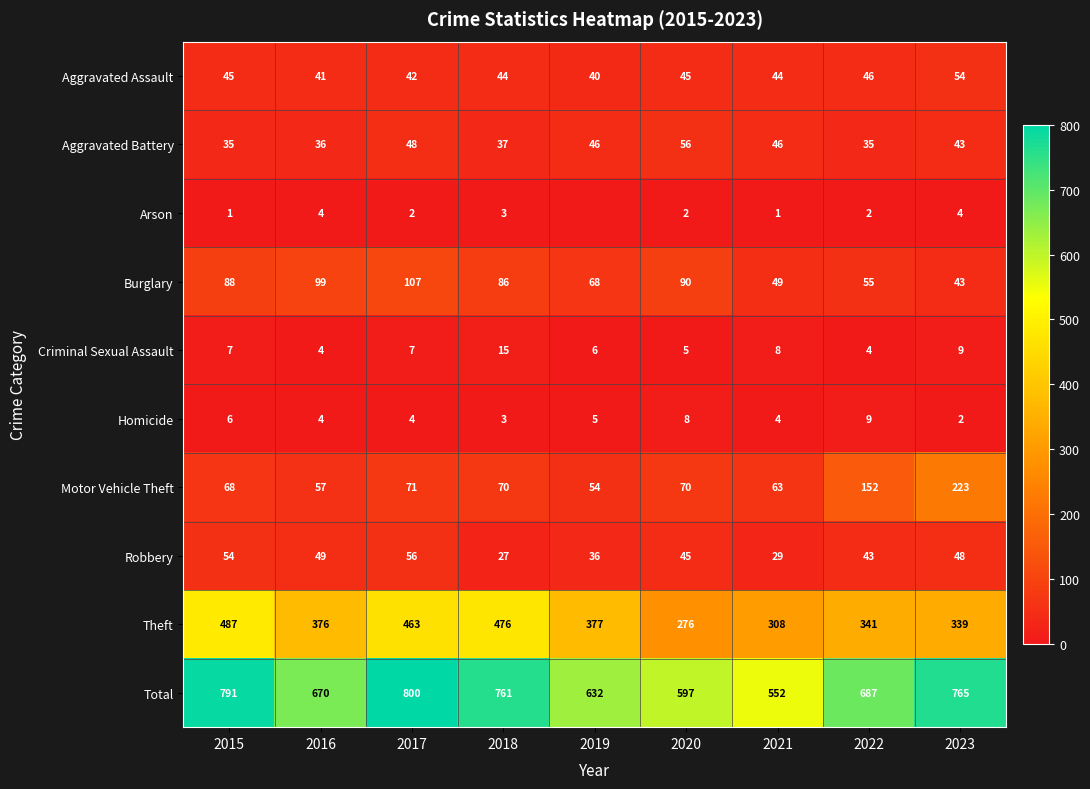

Which category has the lowest value in the Theft series?

2020